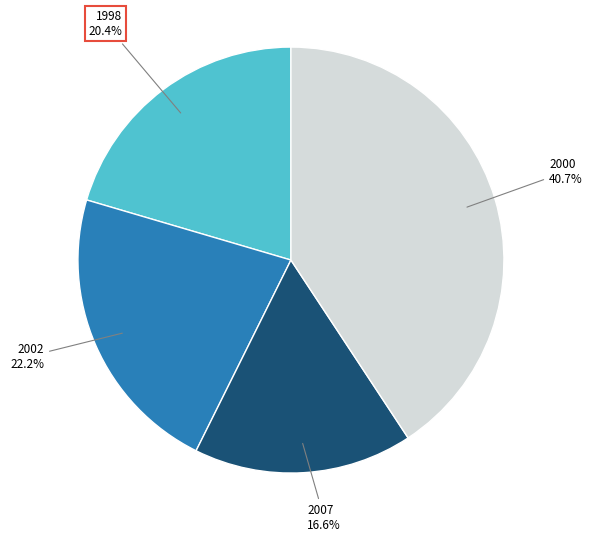

Is there any slice that represents more than half of the pie?

No